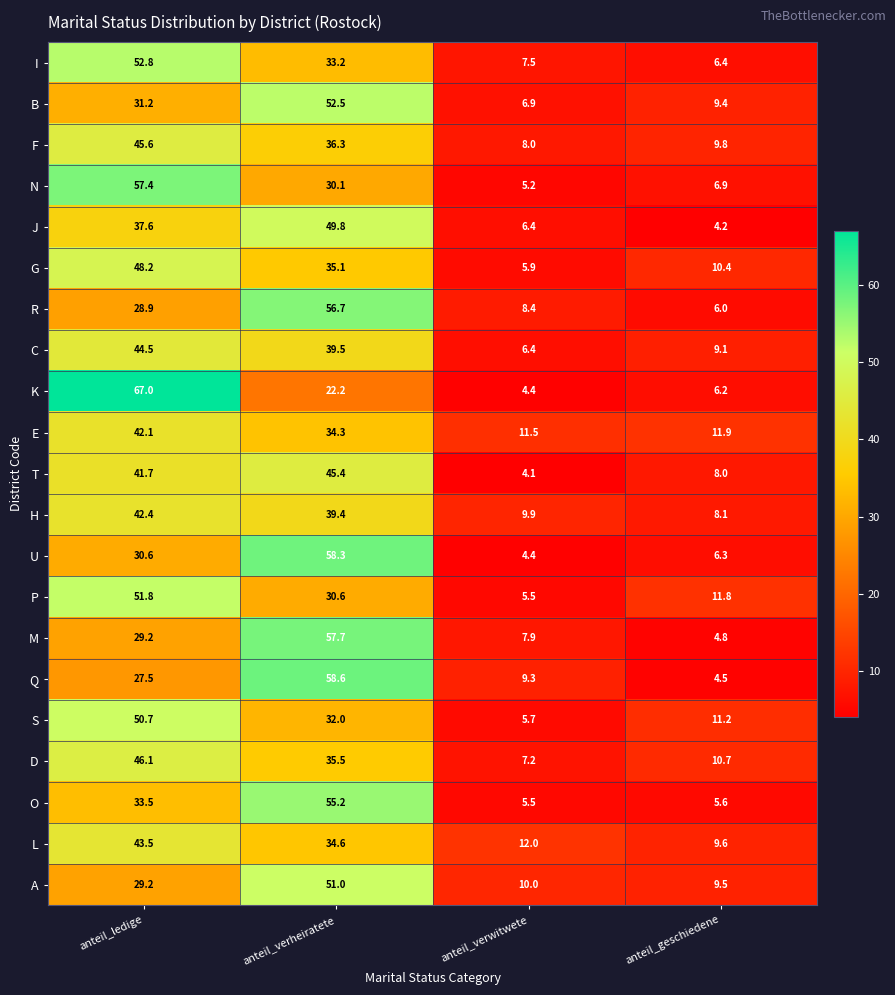

Rank the categories by L value from lowest to highest.

anteil_geschiedene, anteil_verwitwete, anteil_verheiratete, anteil_ledige